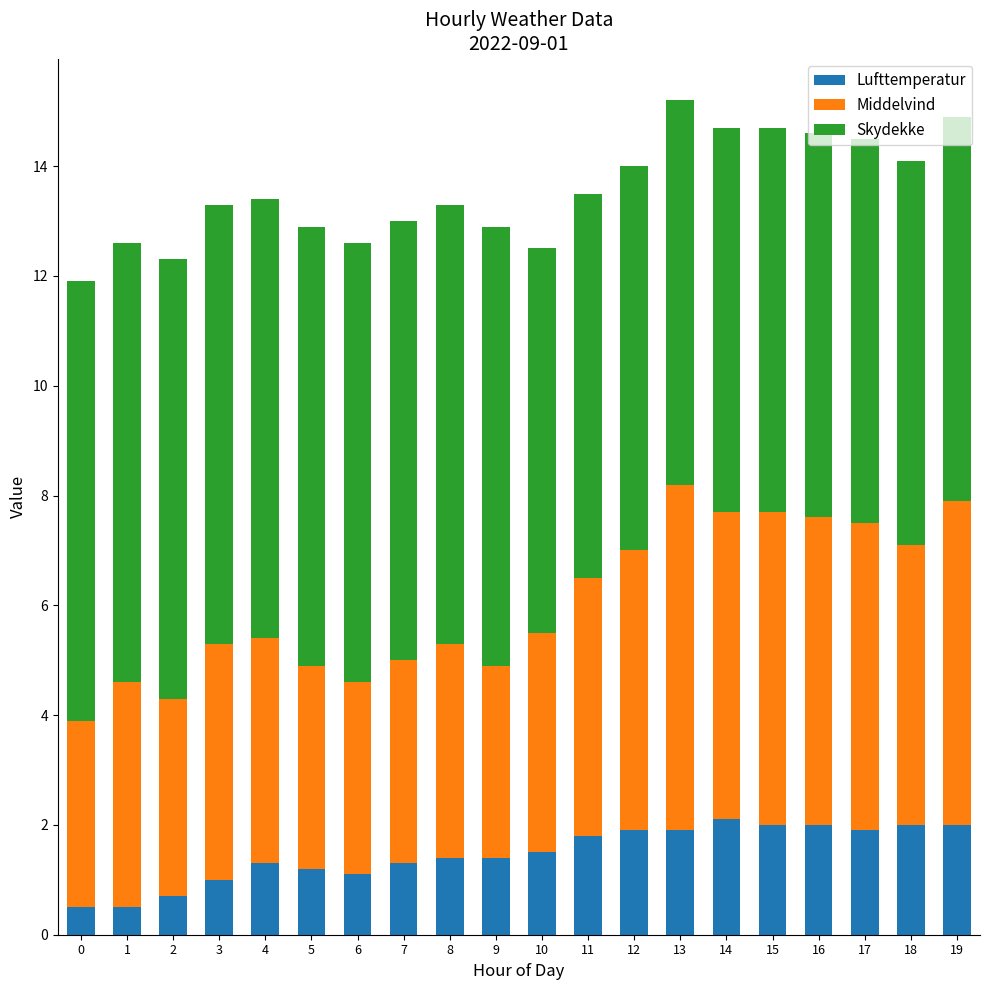

How many distinct data groups are displayed?

3